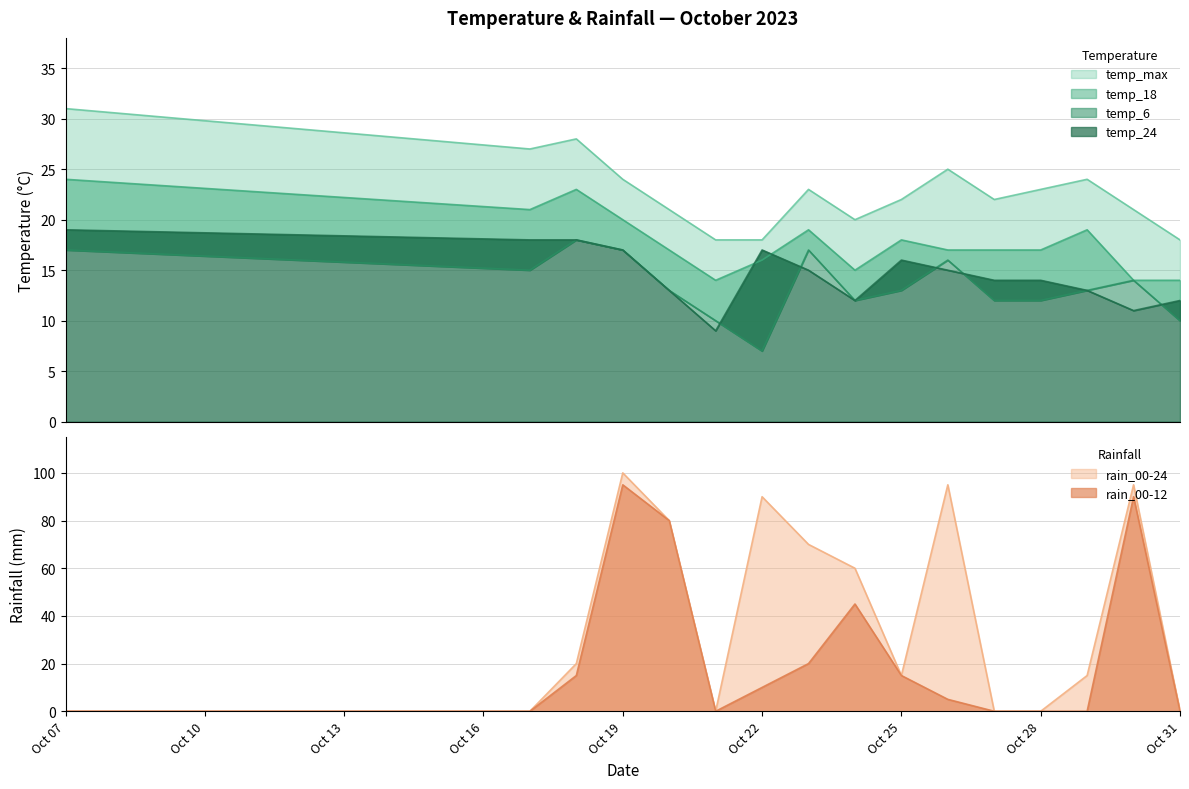

True or false: rain_00-12 has a value of 0 at Oct 31.

True